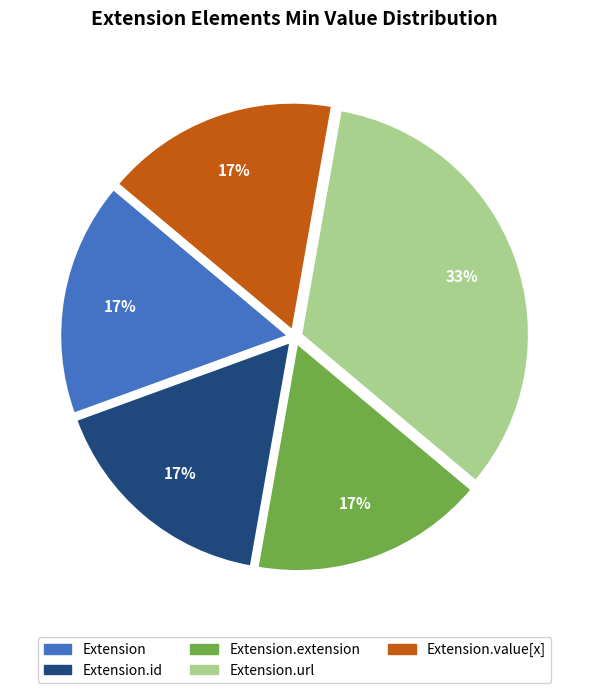

Does any single category account for the majority?

No